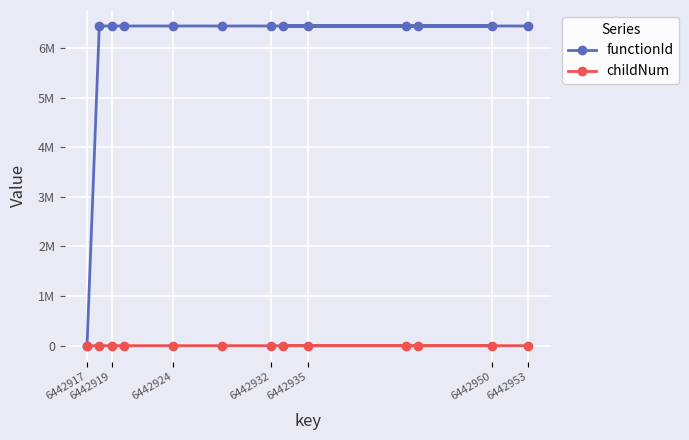

How many values in the functionId series are below 6442917?

1